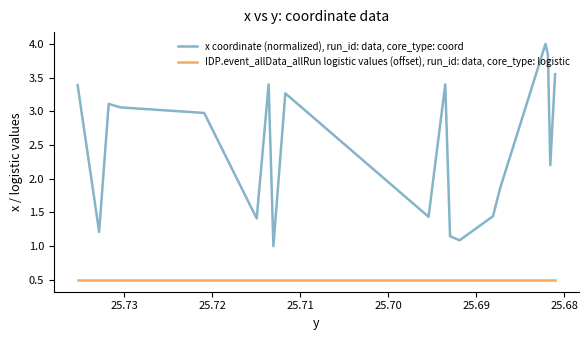

True or false: IDP.event_allData_allRun logistic values (offset), run_id: data, core_type: logistic has more than 1 interior local peaks.

False